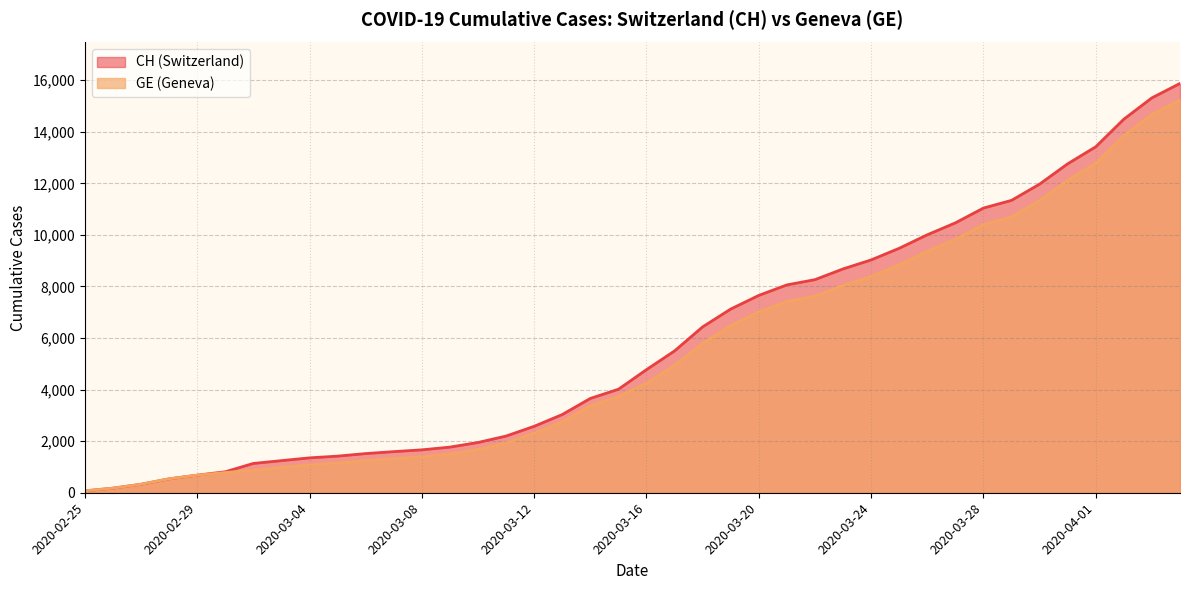

True or false: GE and CH cross at least once.

False